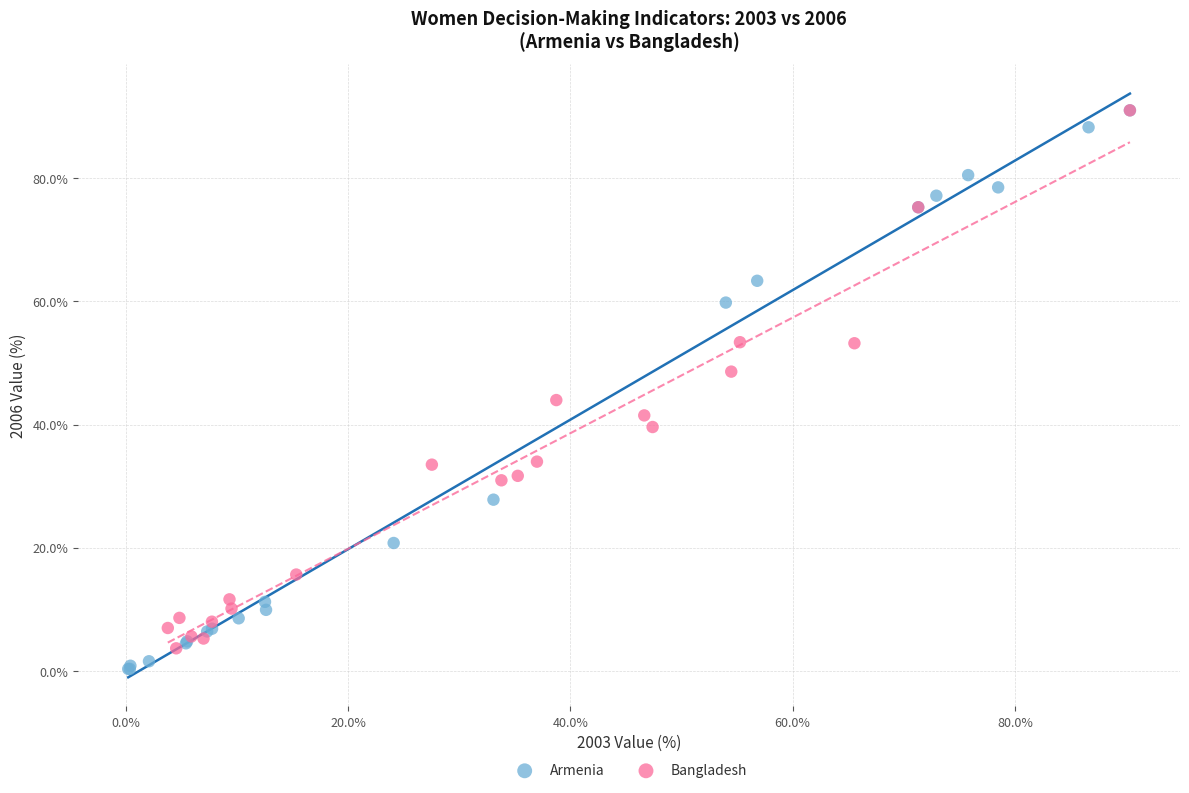

Which series has the widest spread of Y values?

Armenia